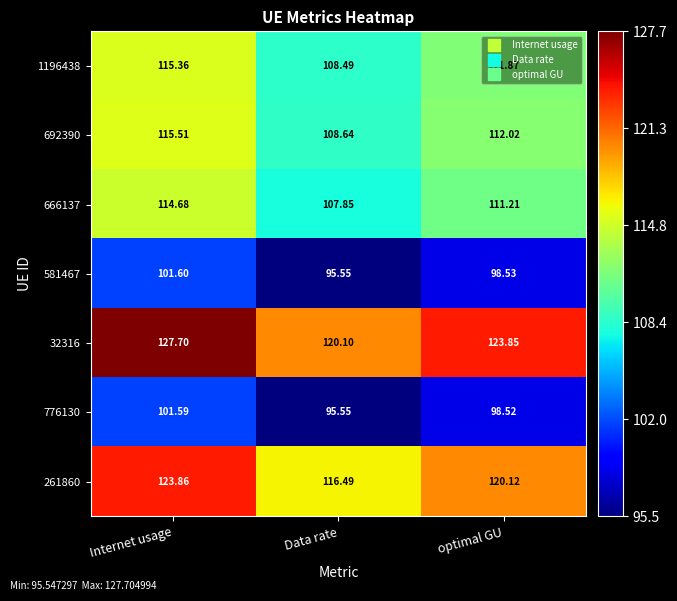

Between Internet usage and Data rate, which series saw the biggest shift?

32316